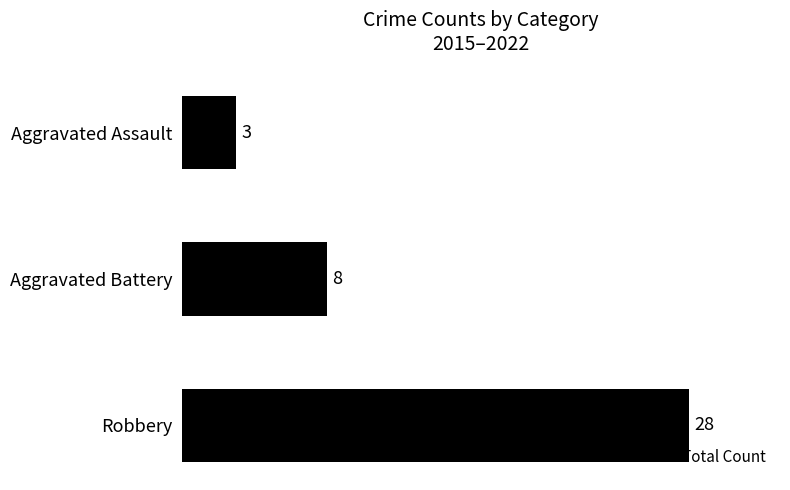

Reading bottom to top, extract all data points from this chart.

28	8	3